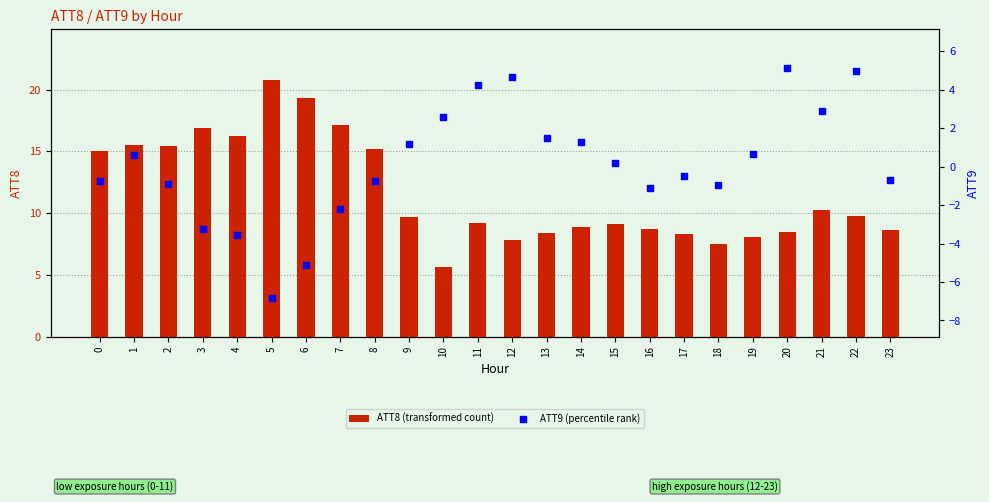

Which series contains the highest Y value?

ATT8 (transformed count)